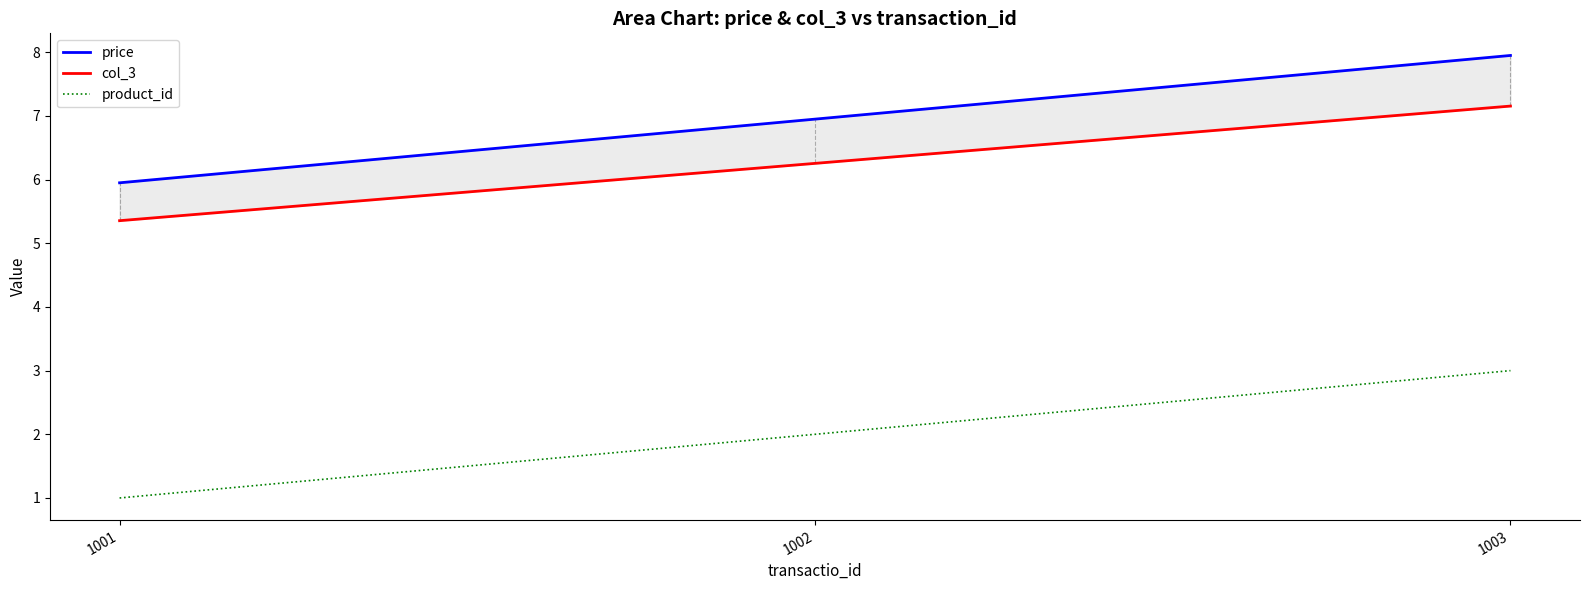

Which label corresponds to the largest value in the chart?

1003